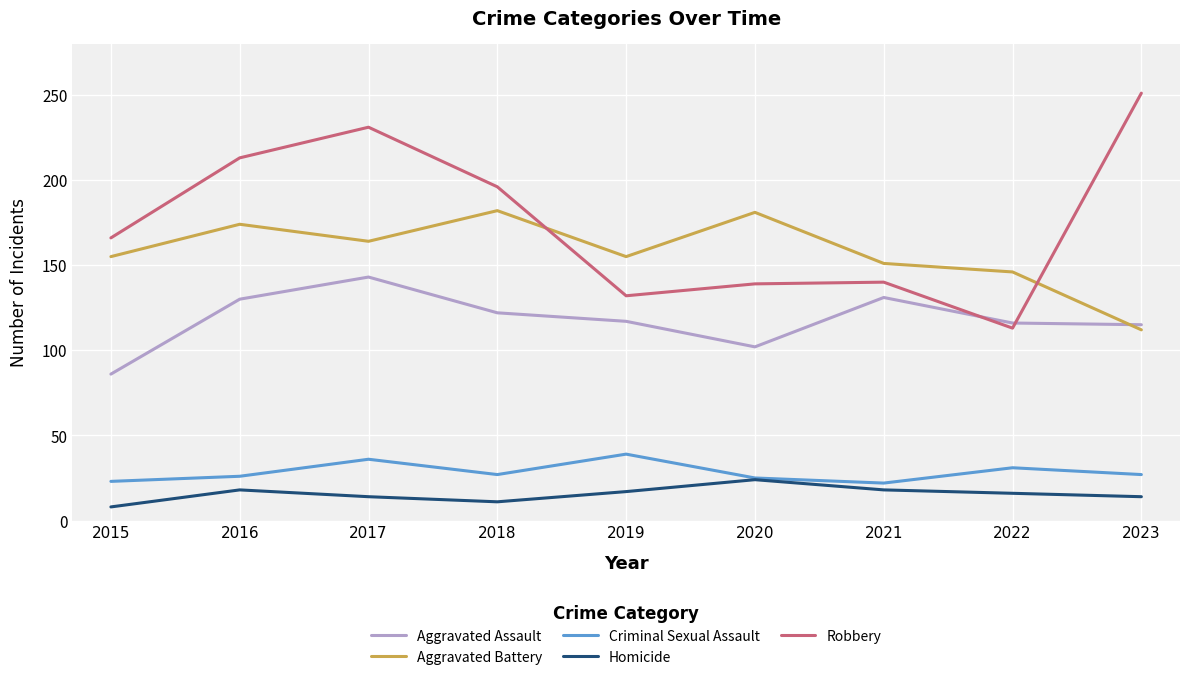

Is the value of Robbery at 2019 greater than the value of Criminal Sexual Assault at 2022?

Yes